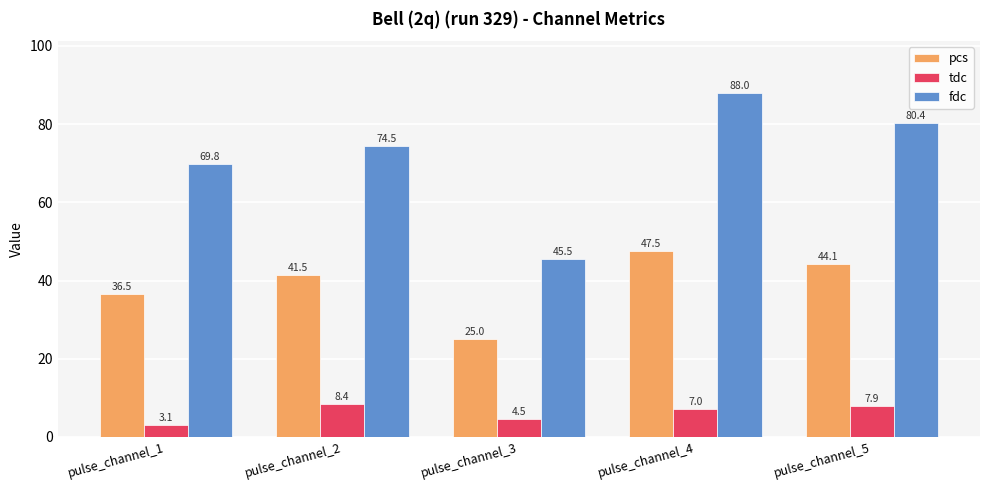

What is the sum of the pcs values at pulse_channel_2 and pulse_channel_3?

66.4